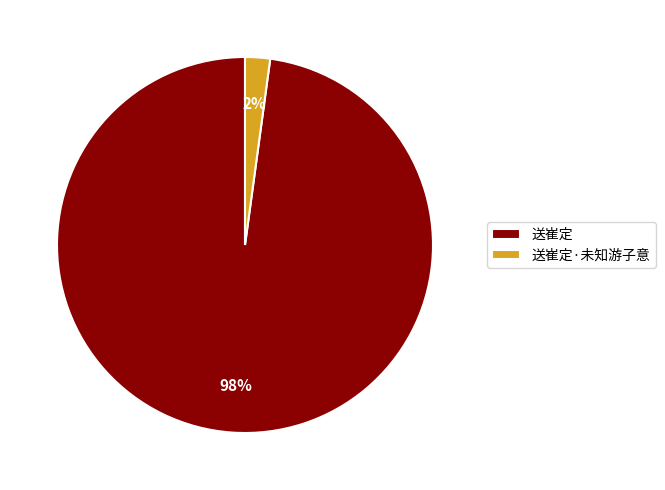

To the nearest percent, what percentage of the pie is 送崔定?

98%